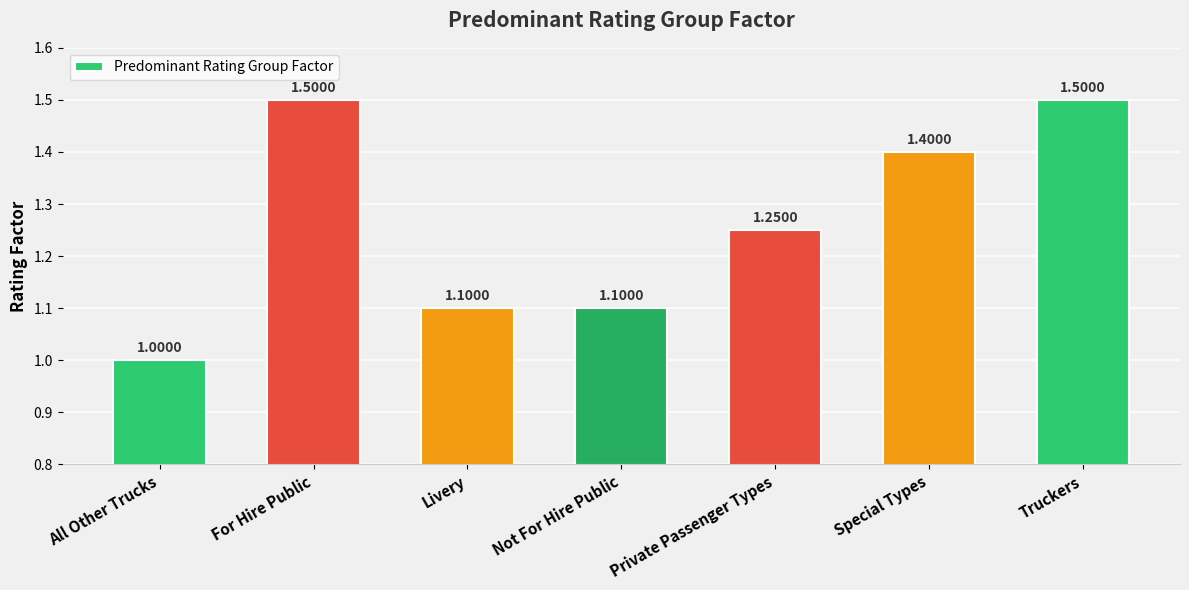

At which label is the value closest to 1?

All Other Trucks